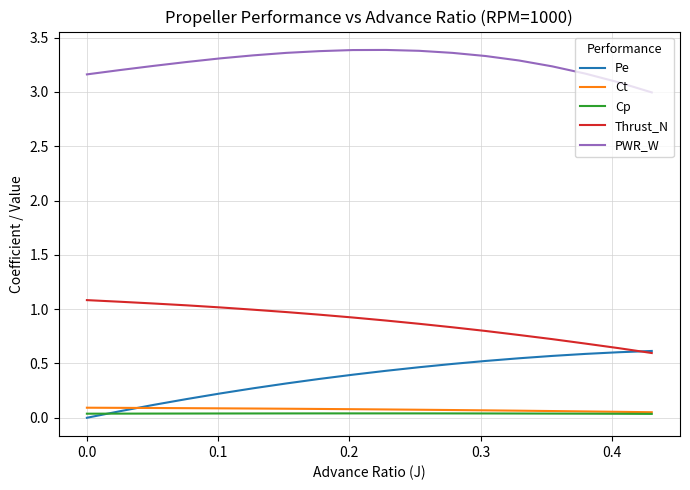

Which series has the largest total across all categories?

PWR_W